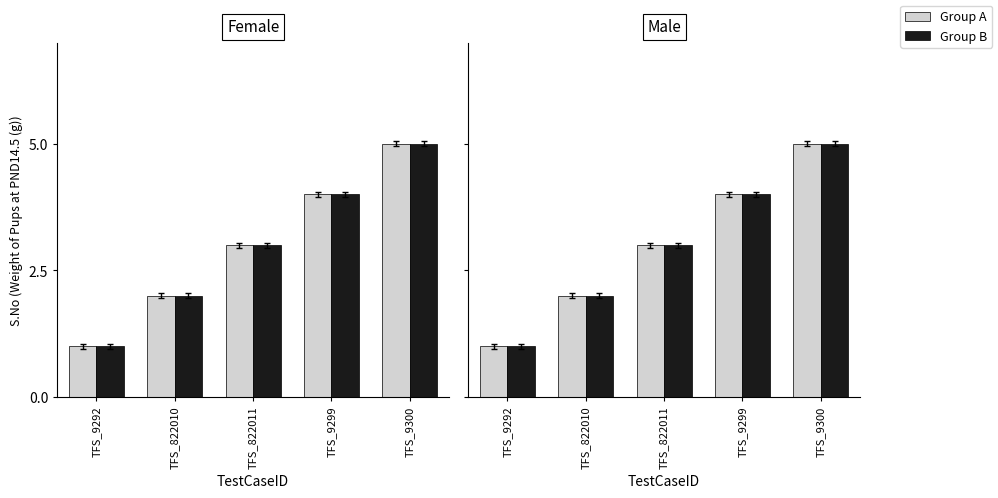

Which series has the widest spread of values?

Group A